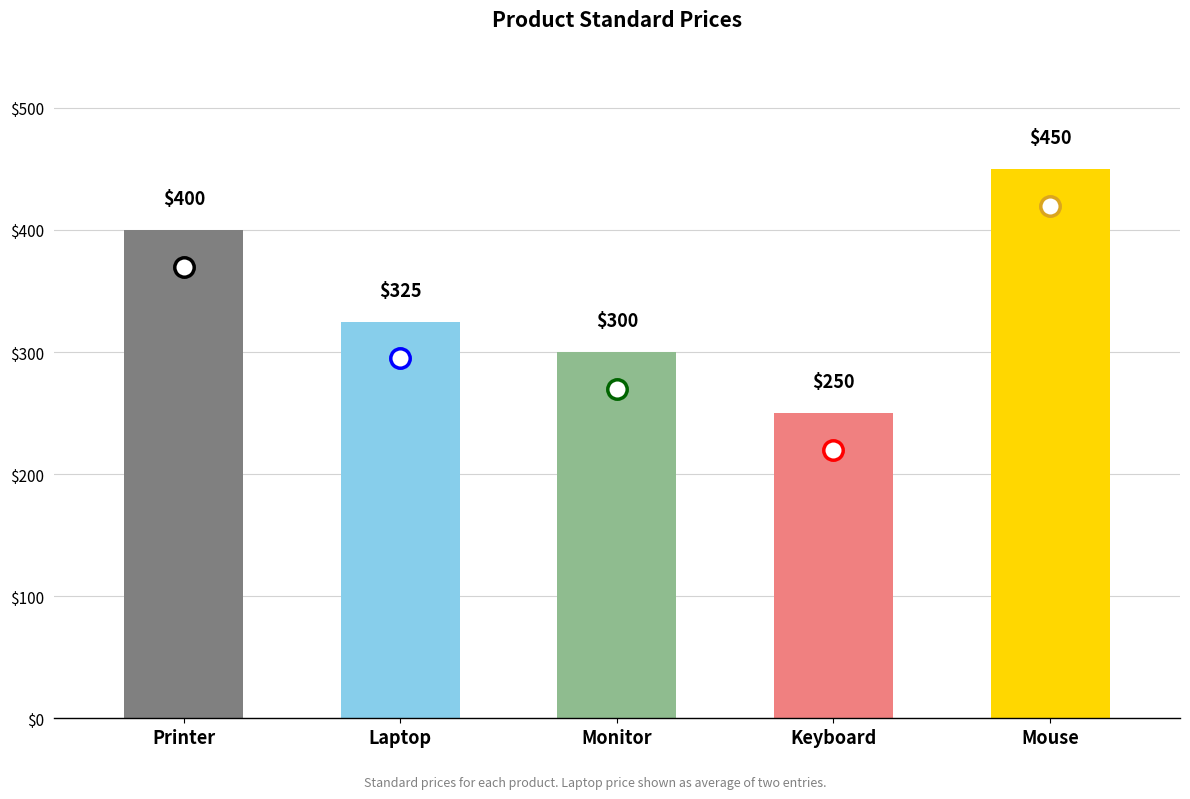

Is it true that the value at Laptop is 194?

False